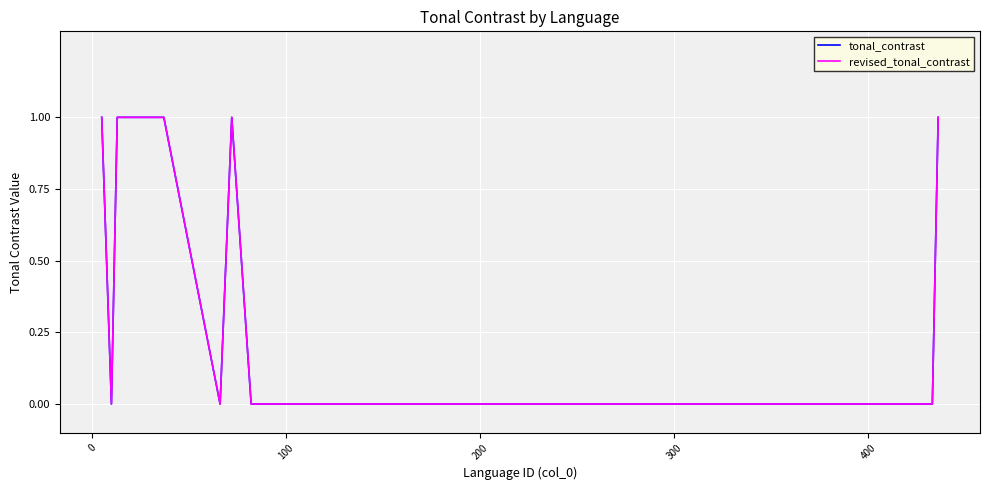

How many lines are shown in the chart?

2